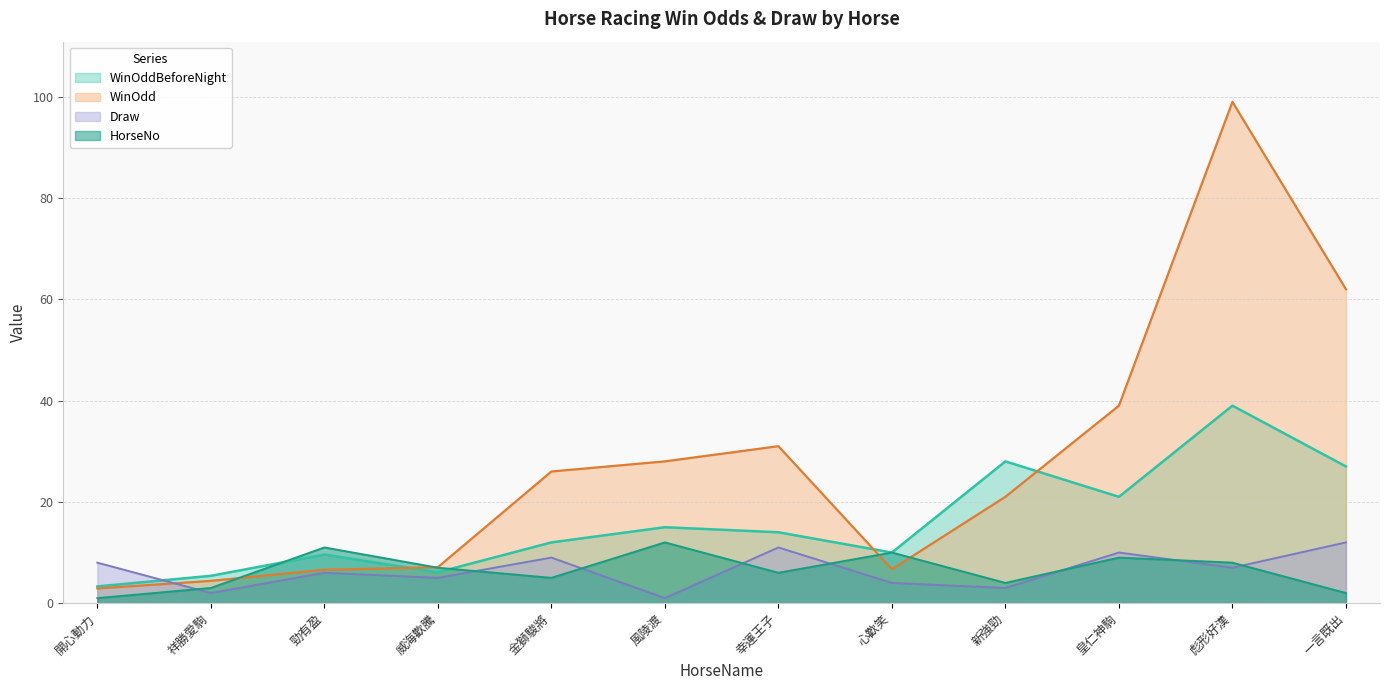

Reading left to right, extract all data points from this chart.

WinOddBeforeNight: 3.3	5.4	9.6	6.1	12.0	15.0	14.0	10.0	28.0	21.0	39.0	27.0
WinOdd: 2.9	4.4	6.6	7.1	26.0	28.0	31.0	6.7	21.0	39.0	99.0	62.0
Draw: 8.0	2.0	6.0	5.0	9.0	1.0	11.0	4.0	3.0	10.0	7.0	12.0
HorseNo: 1.0	3.0	11.0	7.0	5.0	12.0	6.0	10.0	4.0	9.0	8.0	2.0